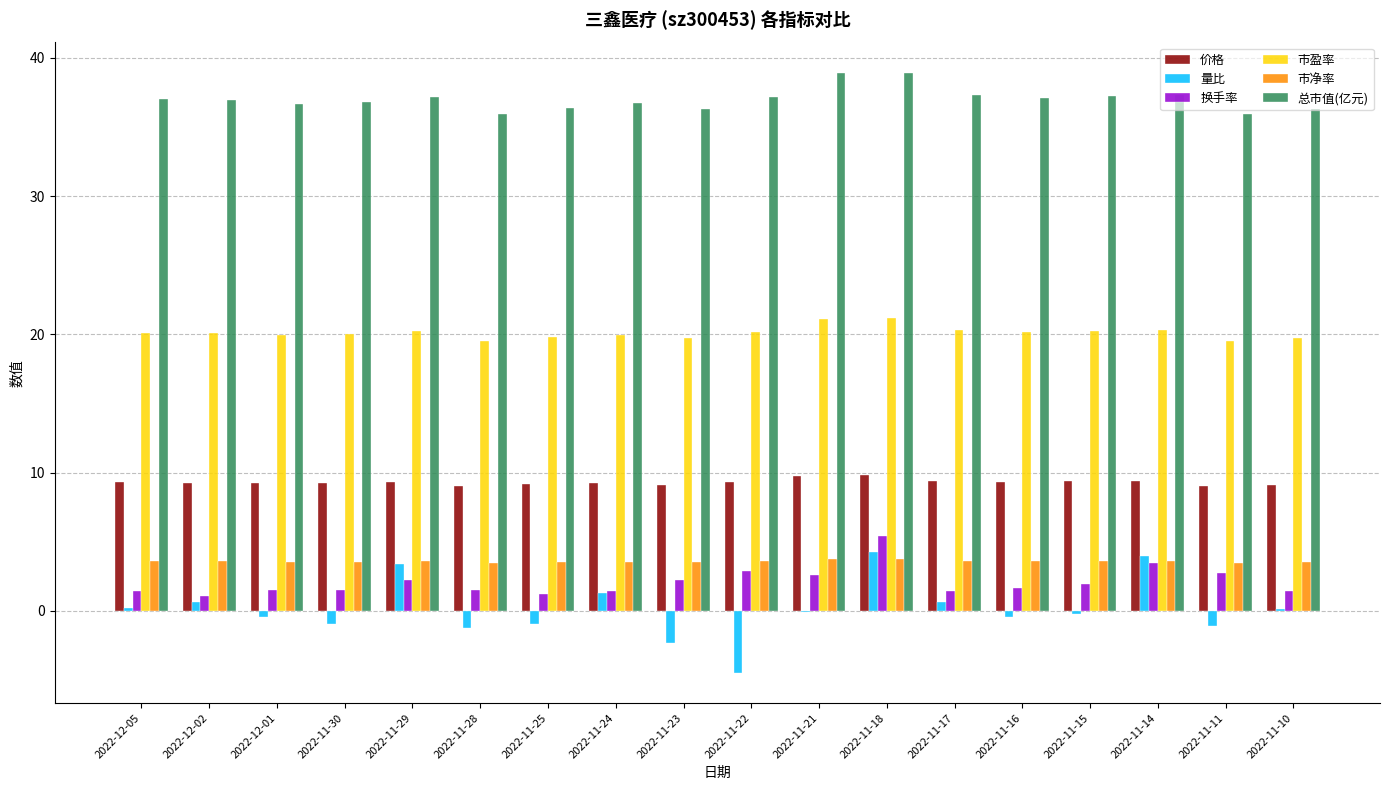

Which series has the largest total across all categories?

总市值(亿元)